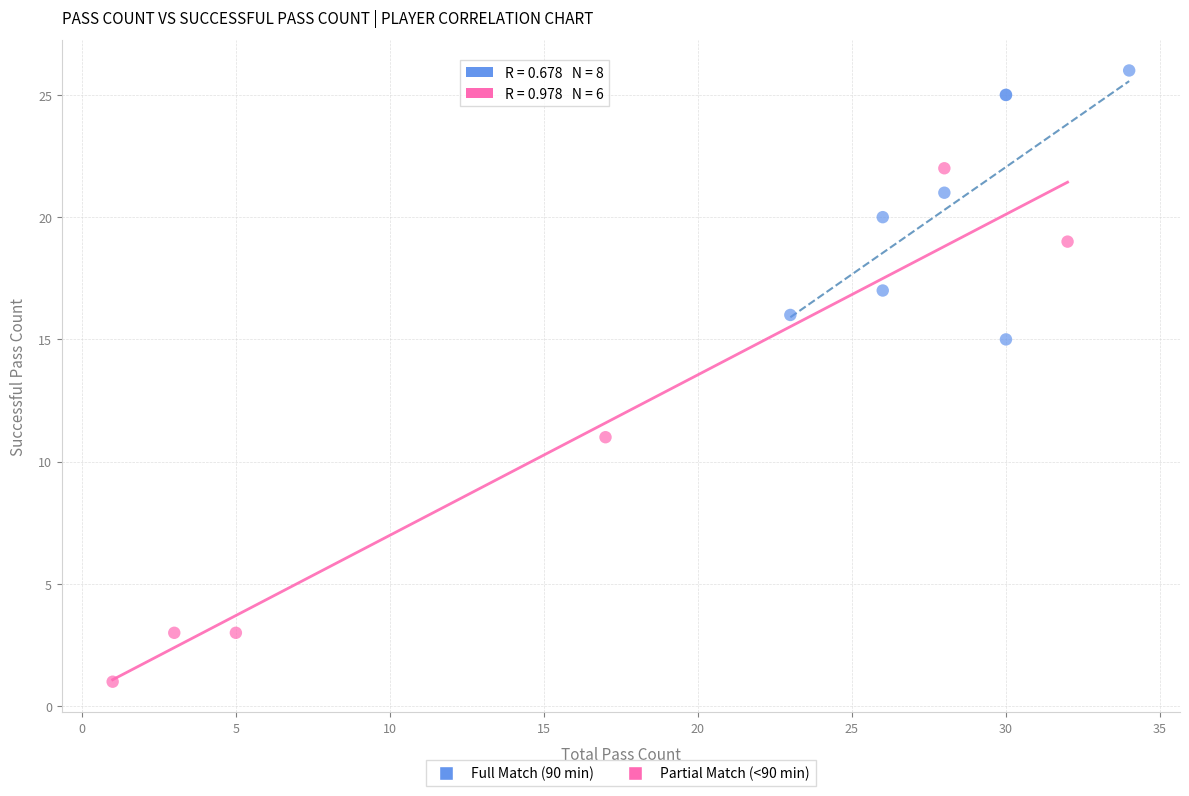

Which series reaches the maximum Y coordinate?

Full Match (90 min)